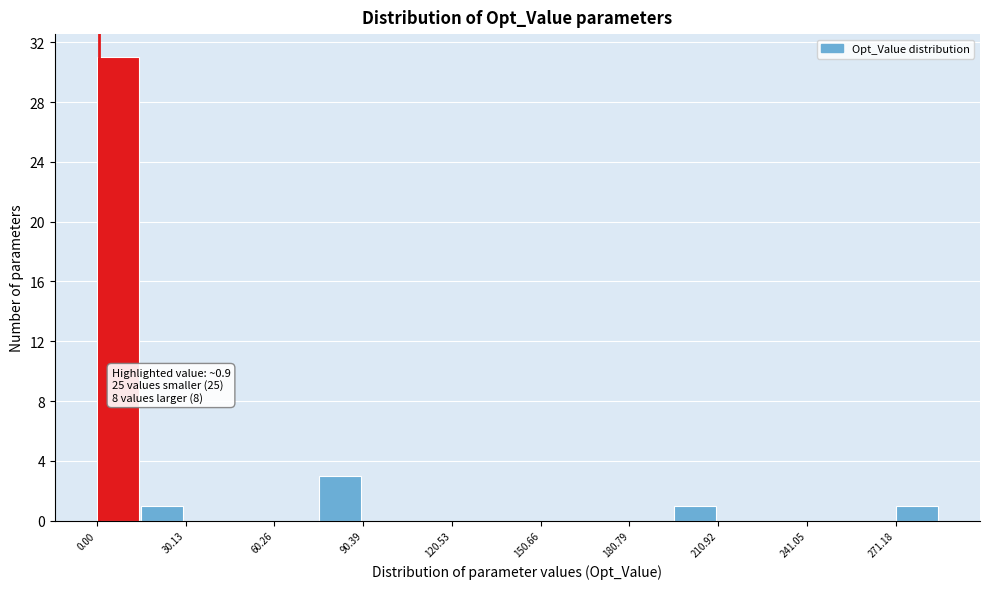

Read against the x-axis, roughly where is the centre of the tallest bar?

5